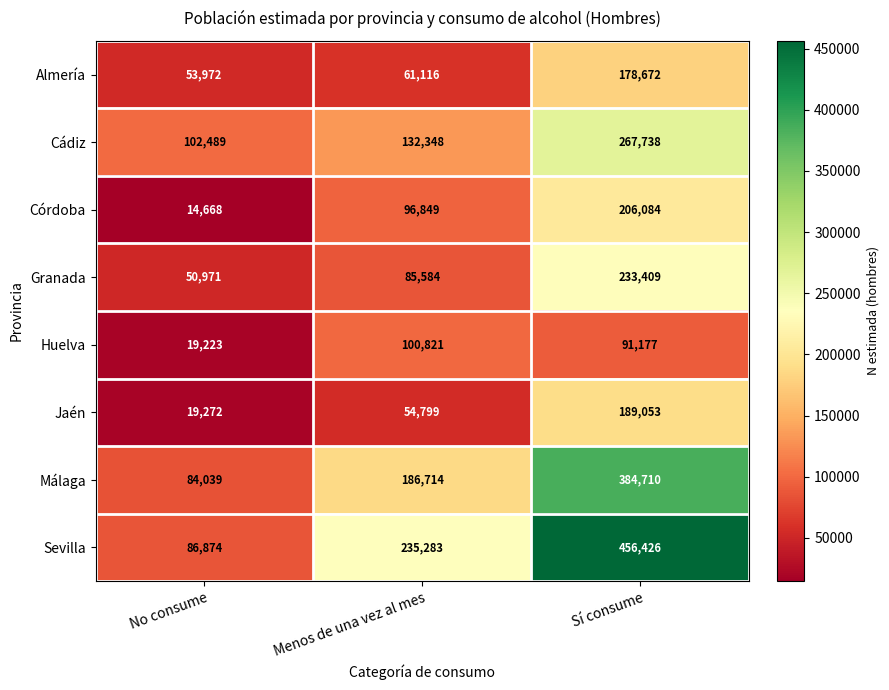

What is the spread (max minus min) of values at No consume?

87821